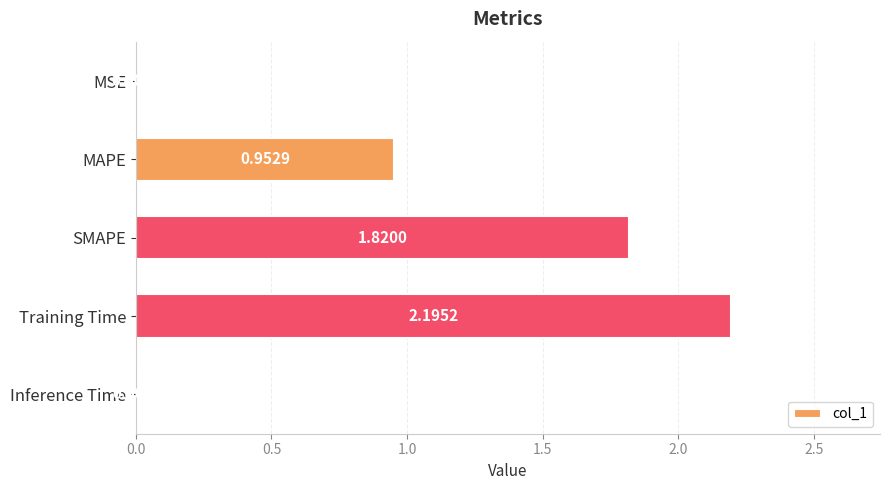

Are the bars grouped side by side (vs. stacked)?

No